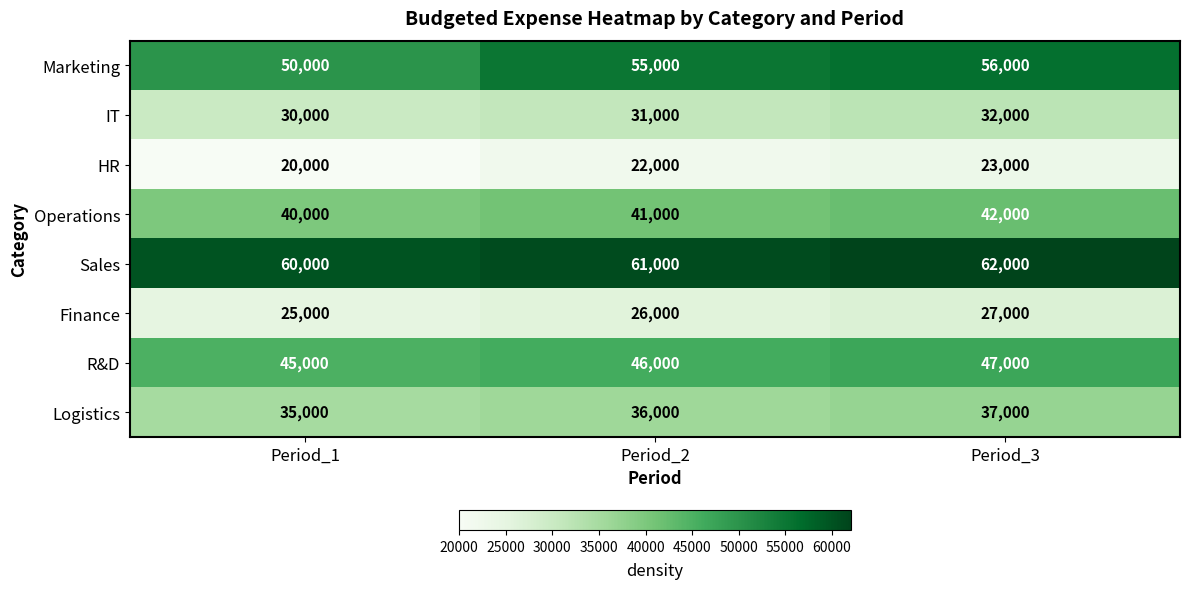

List the series in order of their peak value, lowest first.

HR, Finance, IT, Logistics, Operations, R&D, Marketing, Sales